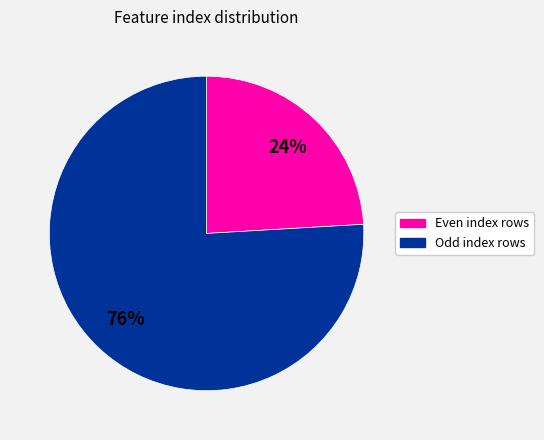

How many segments does this pie chart have?

2